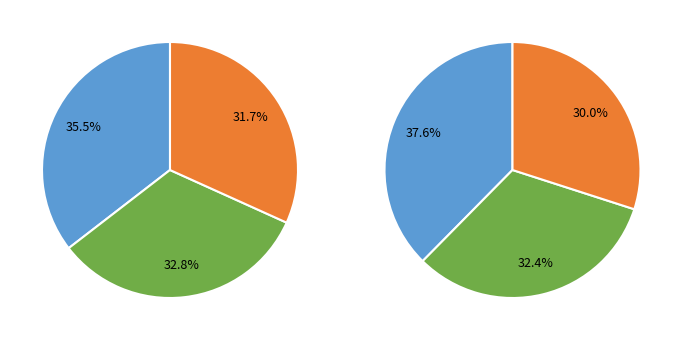

To the nearest percent, what is the average slice percentage?

33%